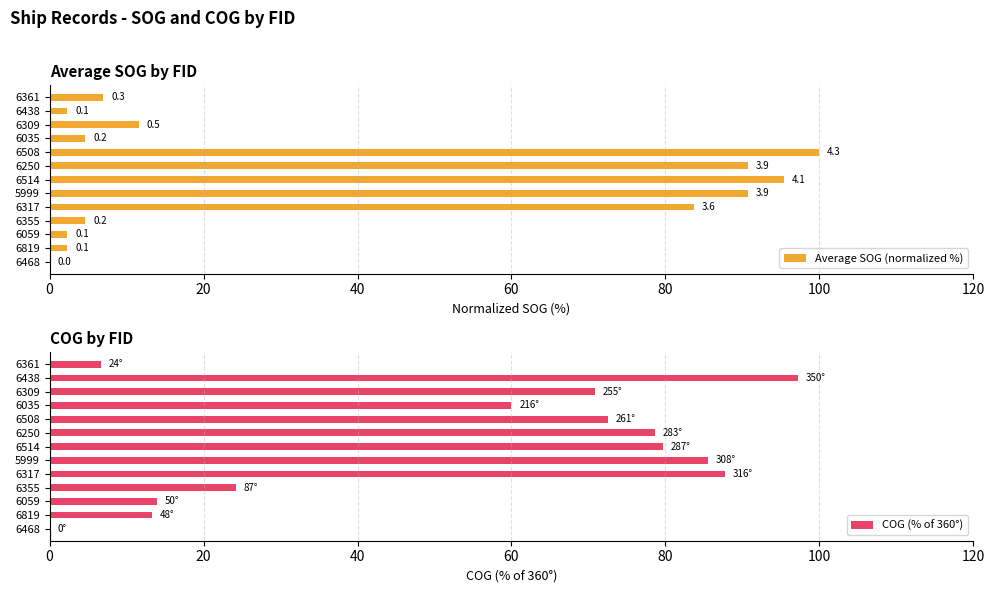

How many values in the Average SOG (normalized %) series exceed 6?

7